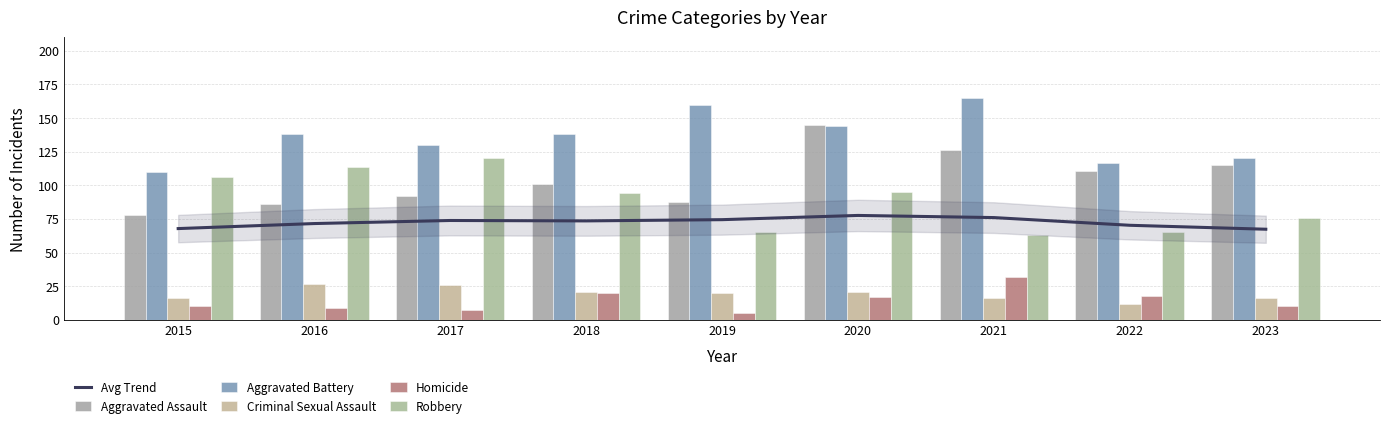

Count the number of data series in this chart.

6